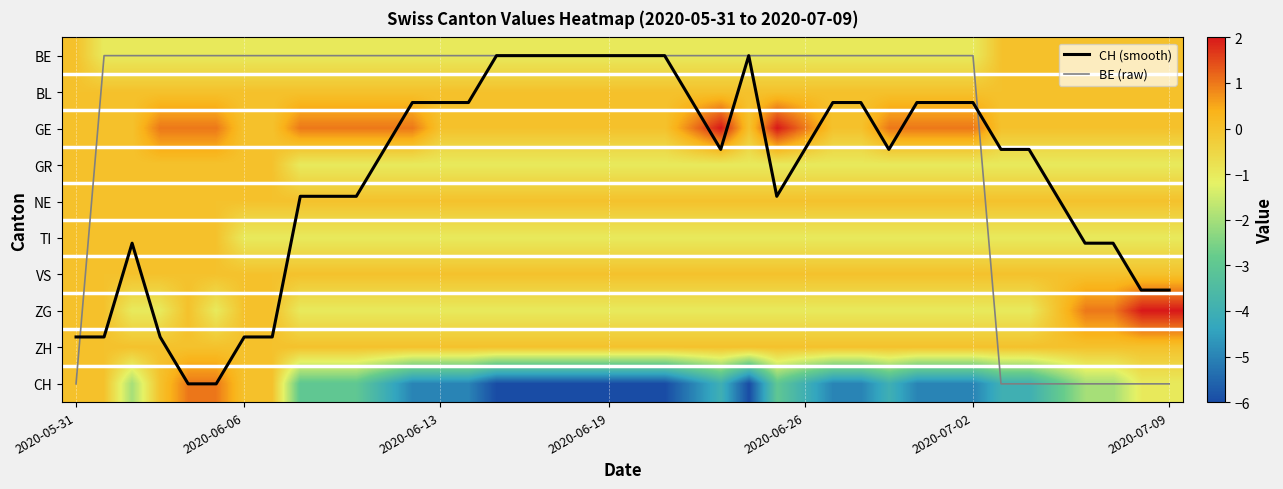

Which category has the lowest value across all series?

15